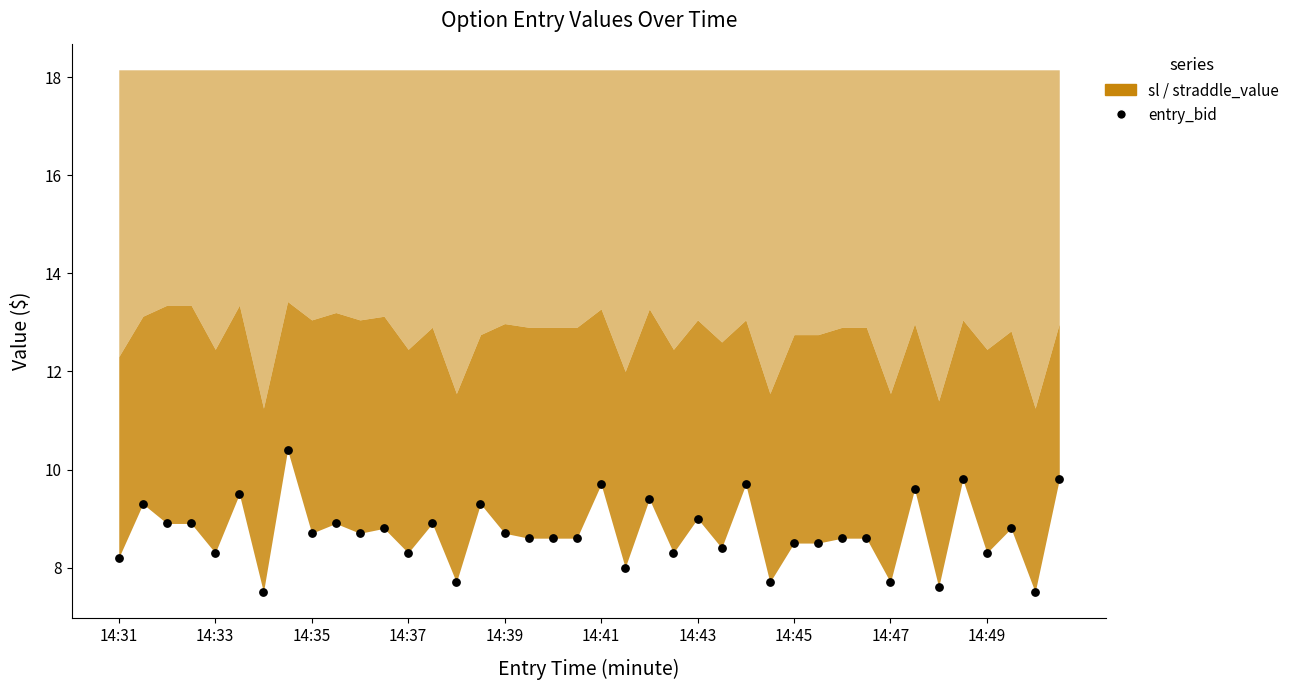

How many data points are displayed?

40